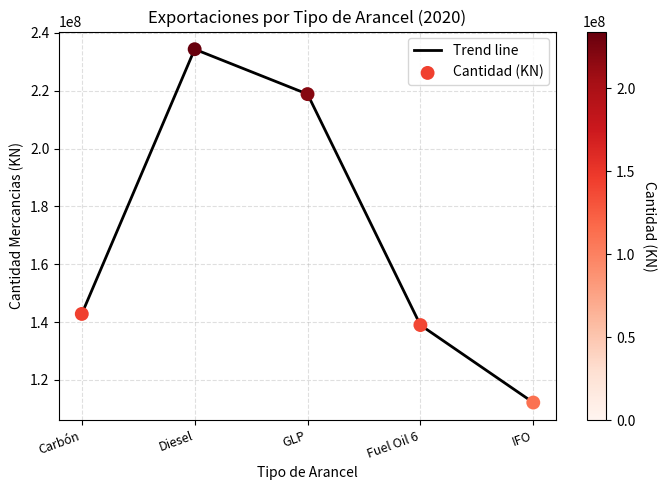

Between GLP and Fuel Oil 6, which is larger?

GLP